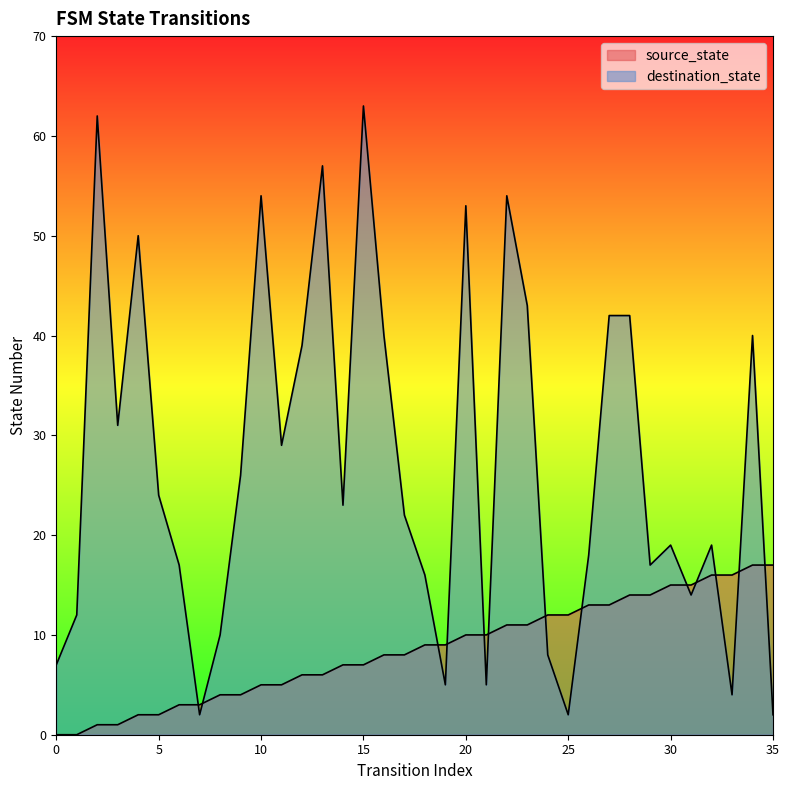

True or false: destination_state has a value of 57 at 13.

True